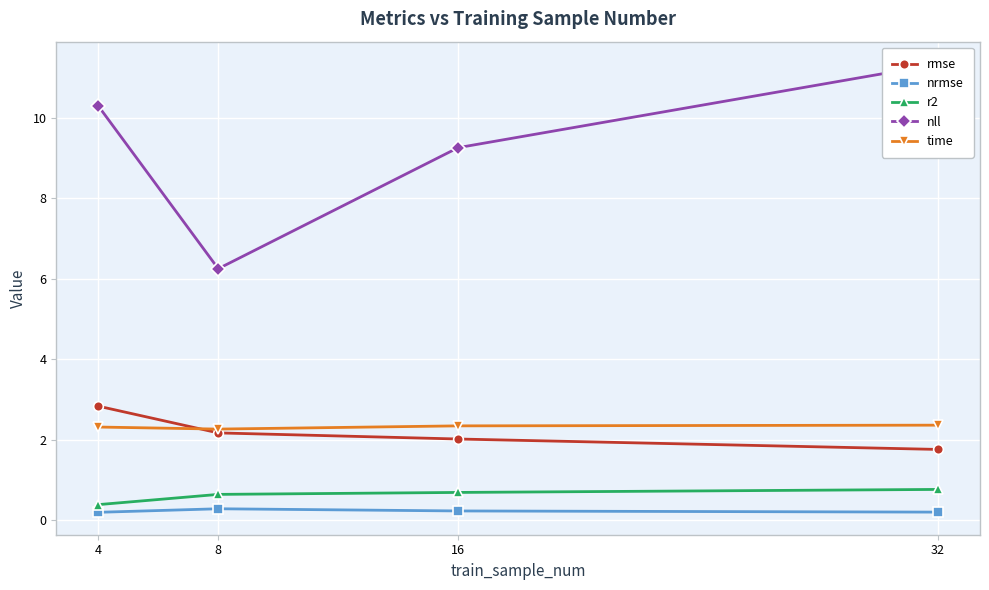

At how many categories does at least one series exceed 10?

2